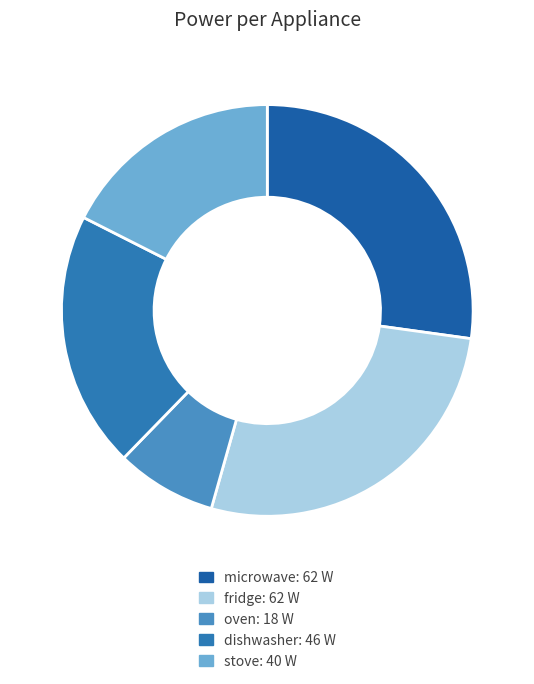

What is the largest slice in the pie chart?

microwave